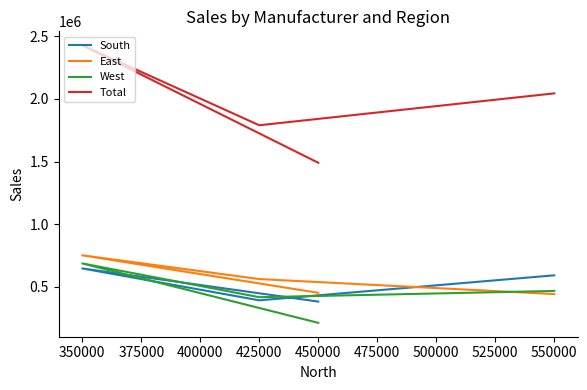

How many series are shown in this chart?

4